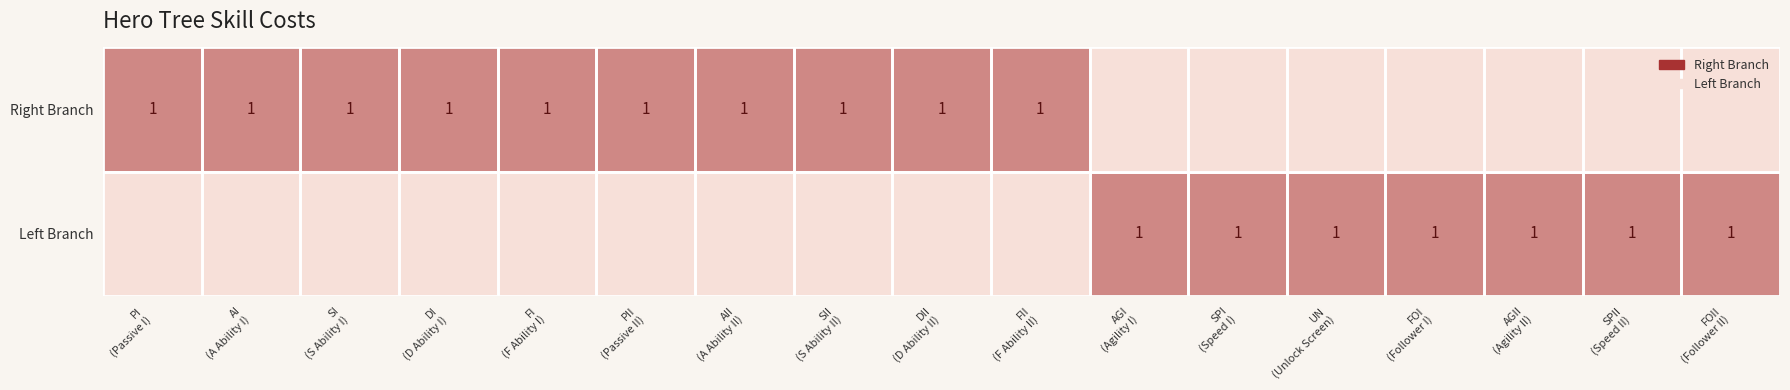

The value of Left Branch at FII (F Ability II) is 0. True or false?

True